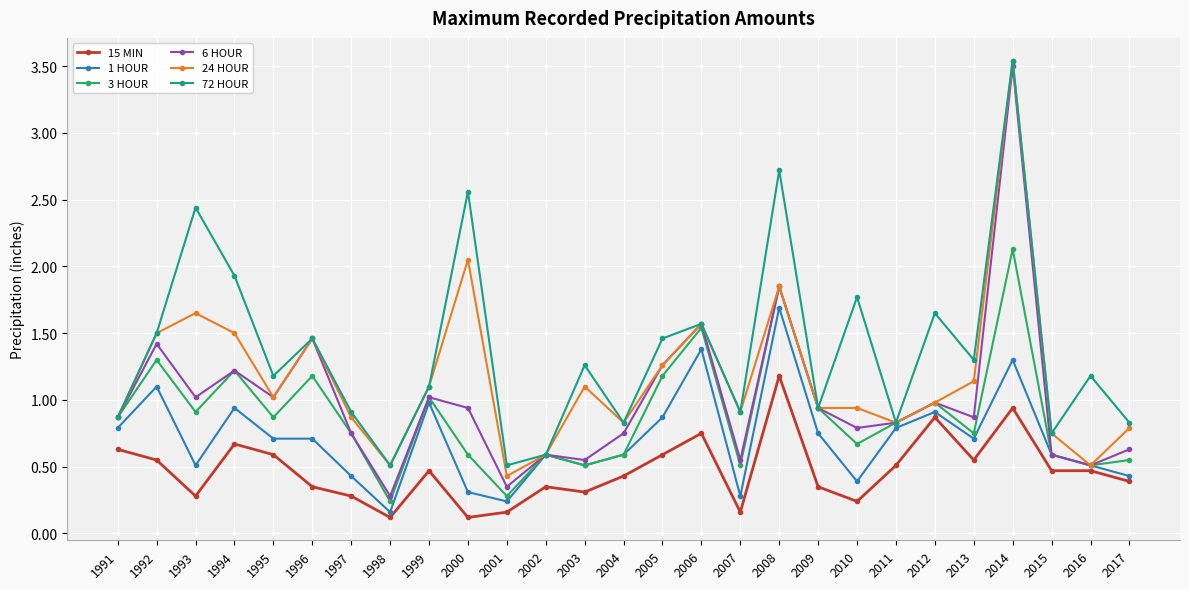

Is it true that 72 HOUR equals 0.9 at 1991?

True